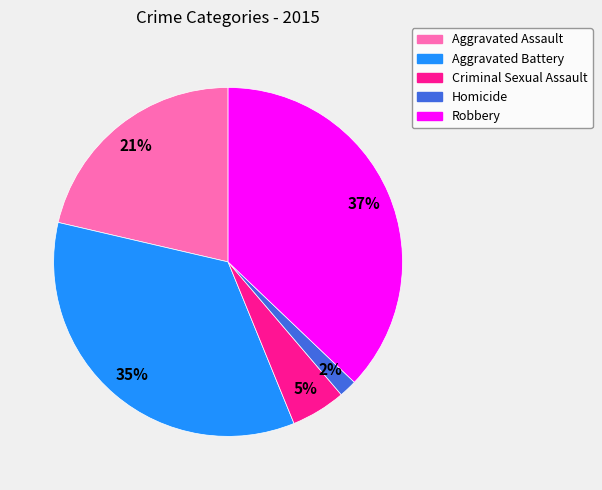

What percentage is the Aggravated Assault slice, to the nearest percent?

21%